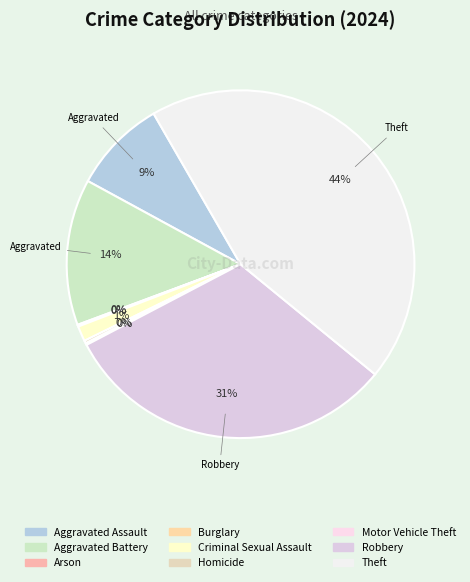

How much of the chart is everything except Theft?

55.8%